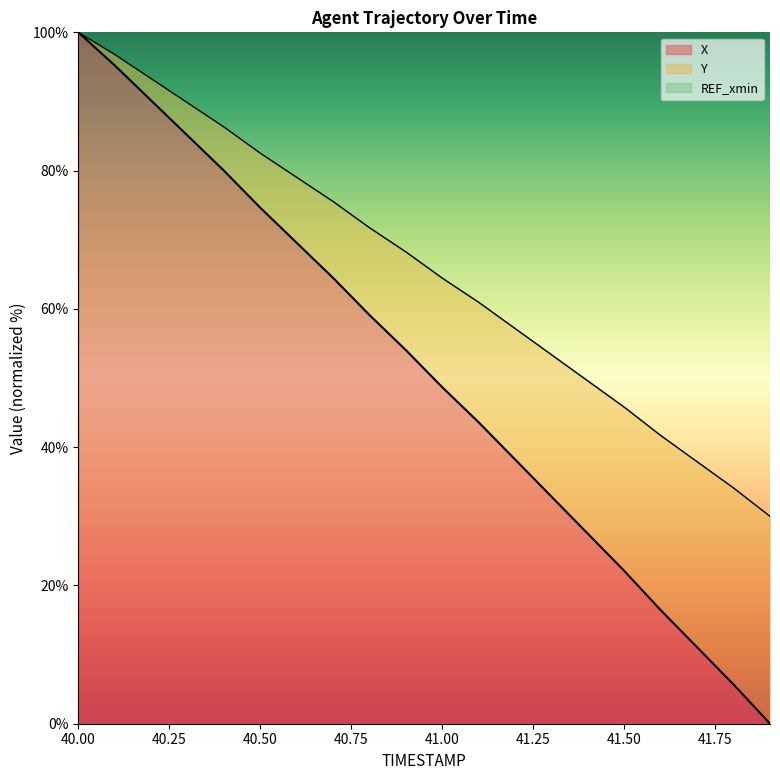

The value of X at 41.00 is 48.7. True or false?

True